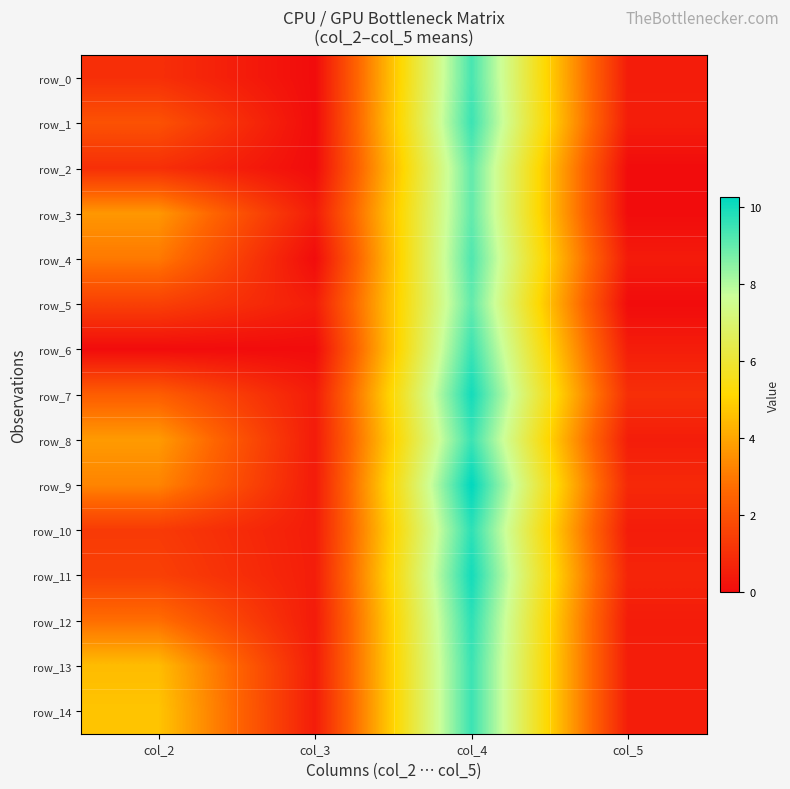

List the labels in order of row_12 value, smallest first.

col_3, col_5, col_2, col_4